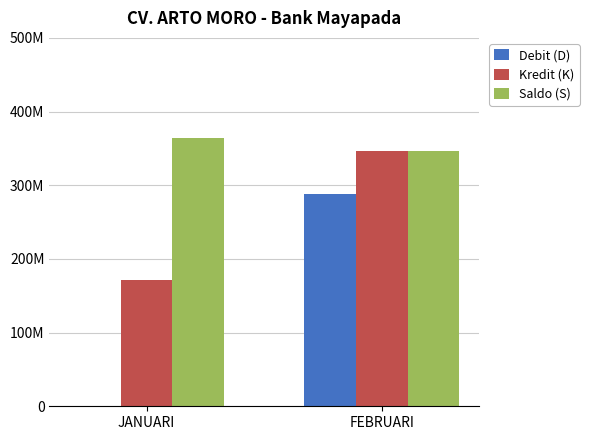

Which series has the largest total across all categories?

Saldo (S)